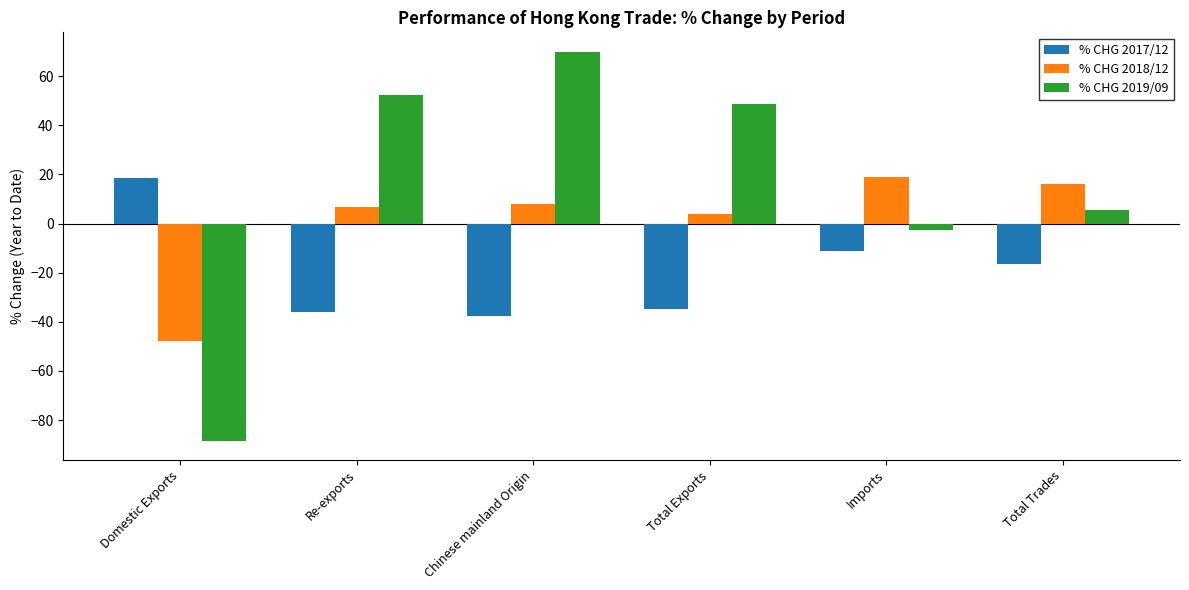

Which series has the largest range (max minus min)?

% CHG 2019/09